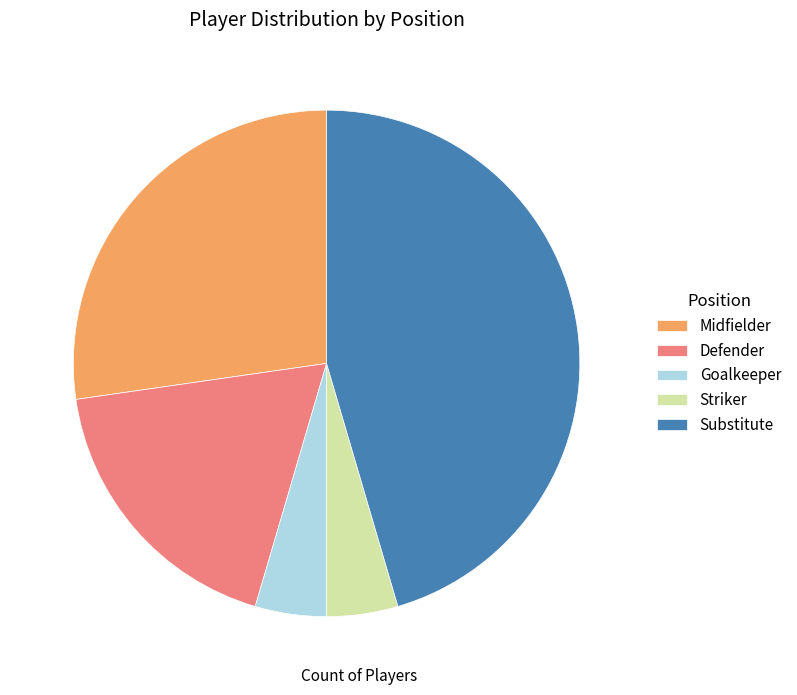

The Substitute slice represents 45% of the pie. True or false?

True